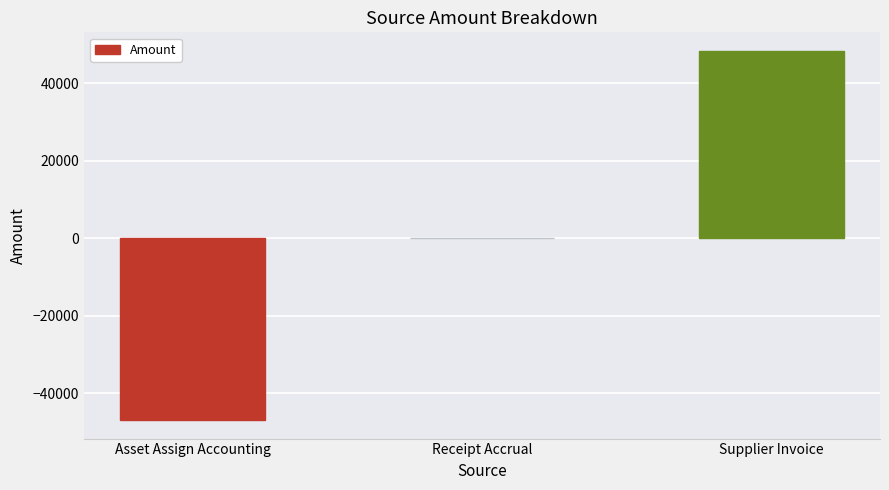

What is the change in value from Receipt Accrual to Supplier Invoice?

+48417.7